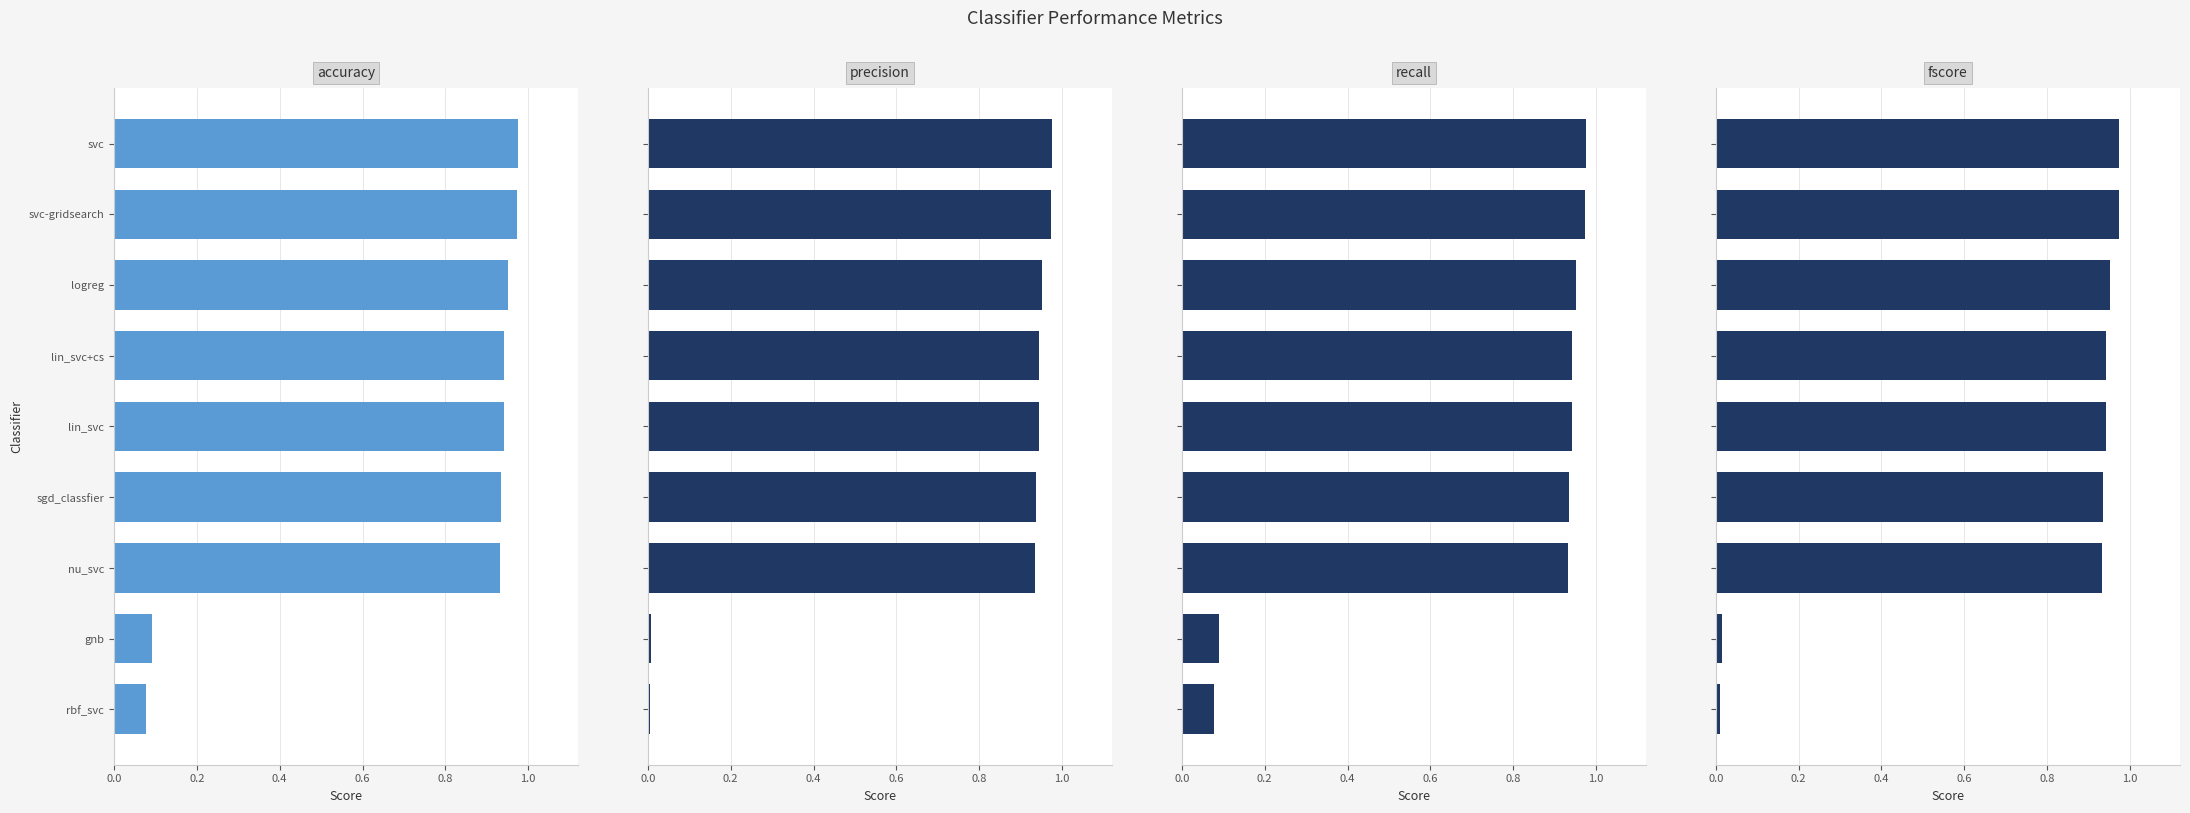

Which series has the widest spread of values?

precision